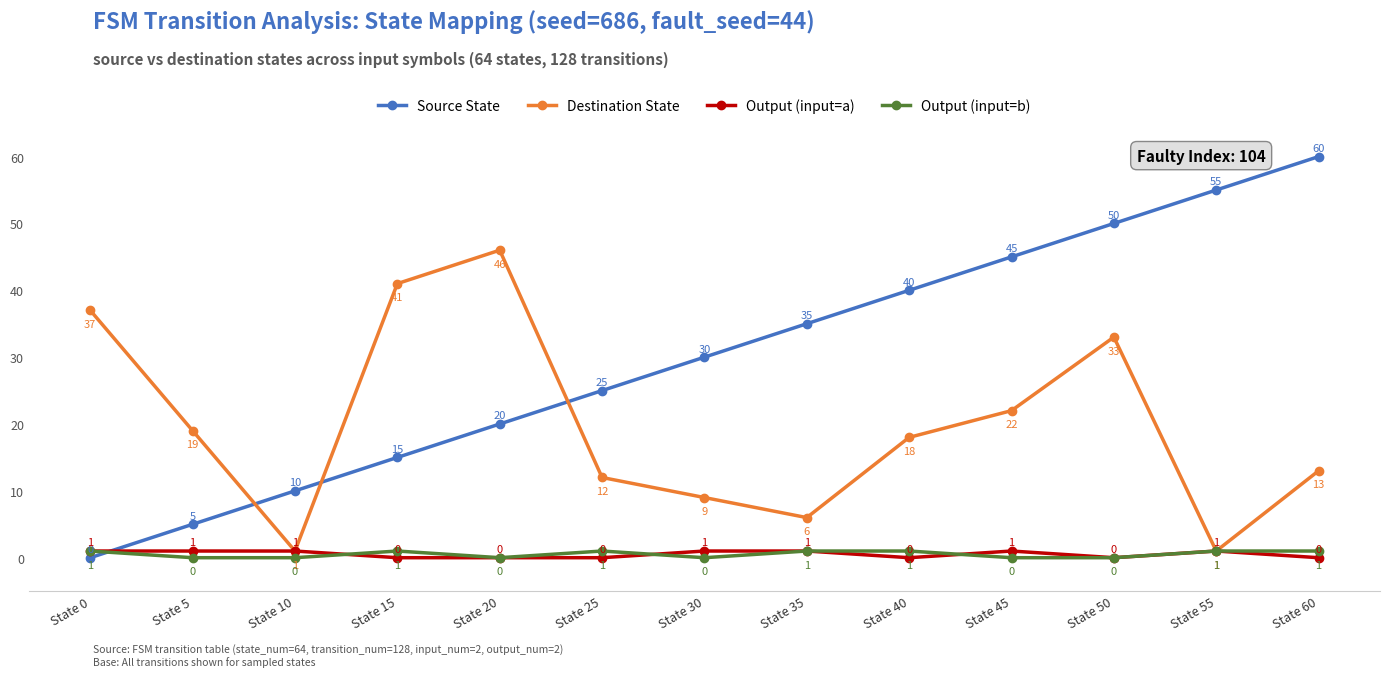

How many Output (input=b) values are between 0 and 1?

13